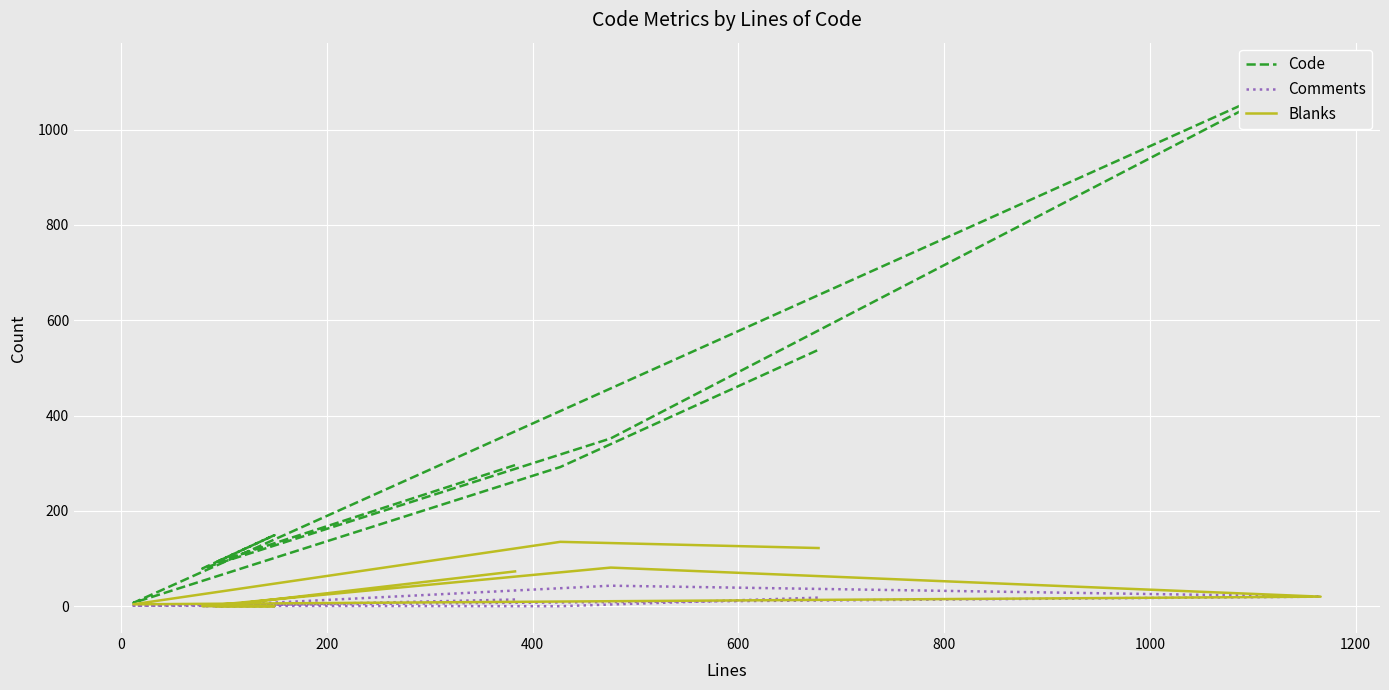

At how many categories does at least one series exceed 316?

3